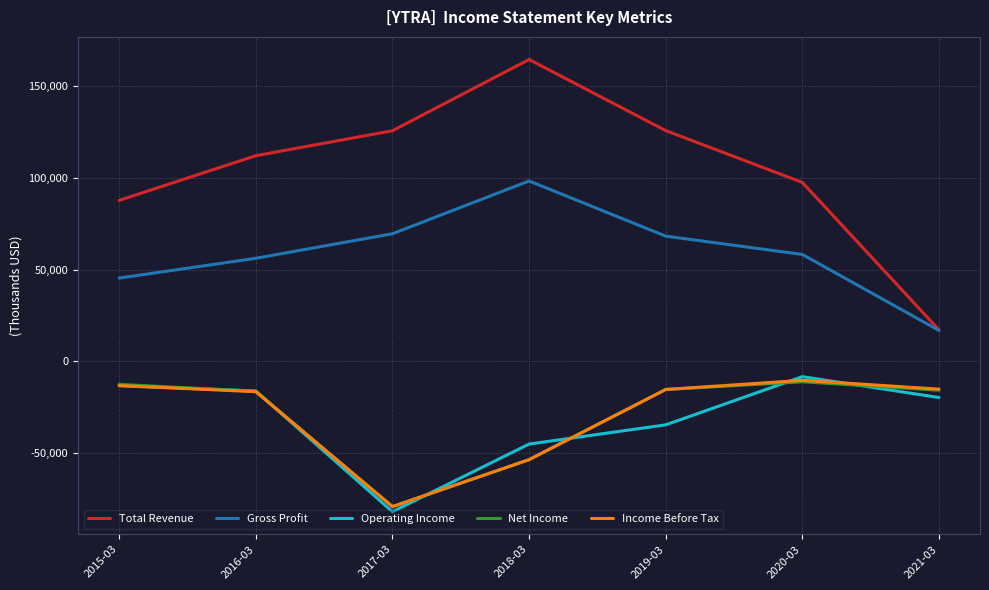

The value of Operating Income at 2015-03 is -13300. True or false?

True